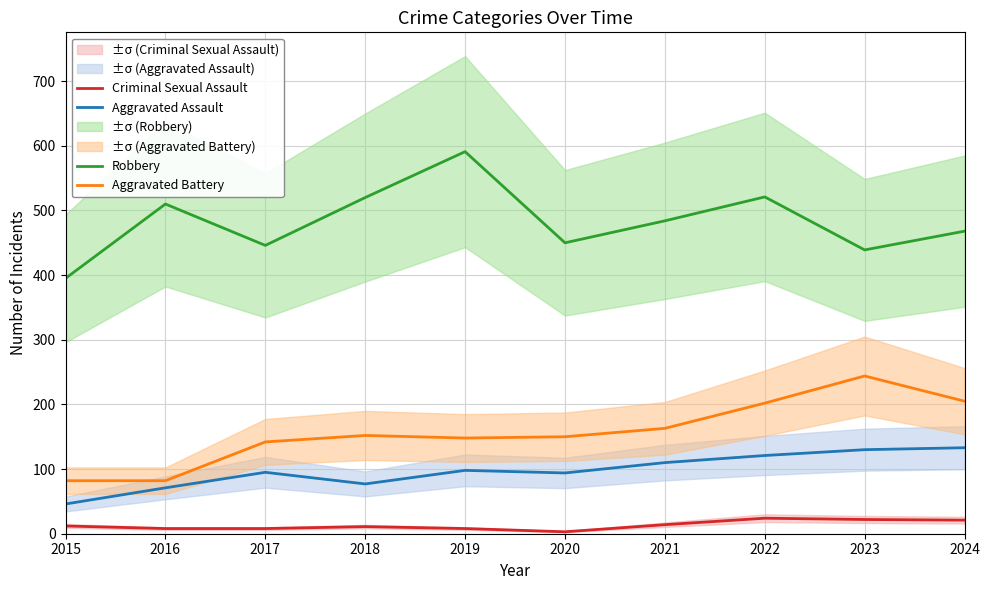

What is the total value across all series at 2022?

868